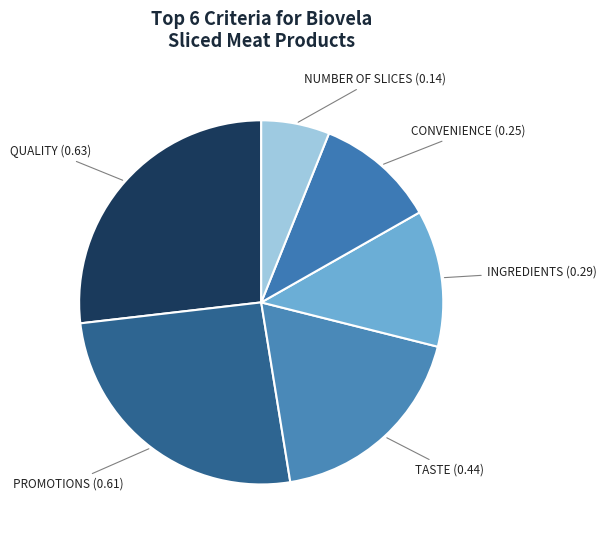

To the nearest percent, what is the difference between the largest and smallest slice percentages?

21%